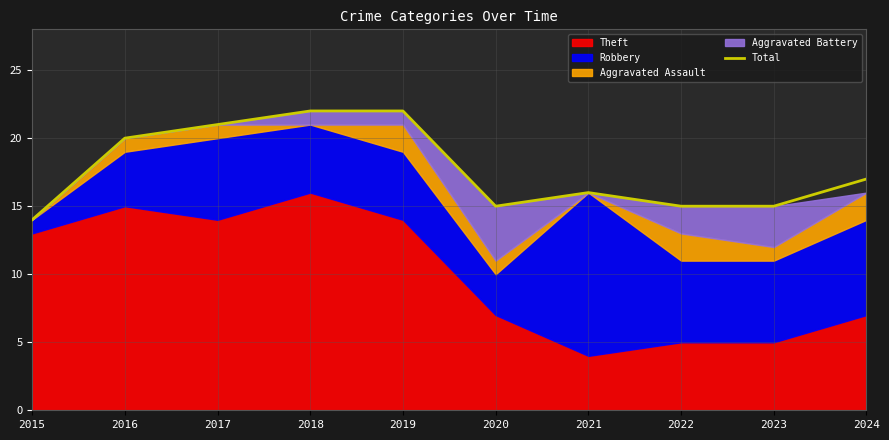

Is it true that the value at 2024 is 17?

True